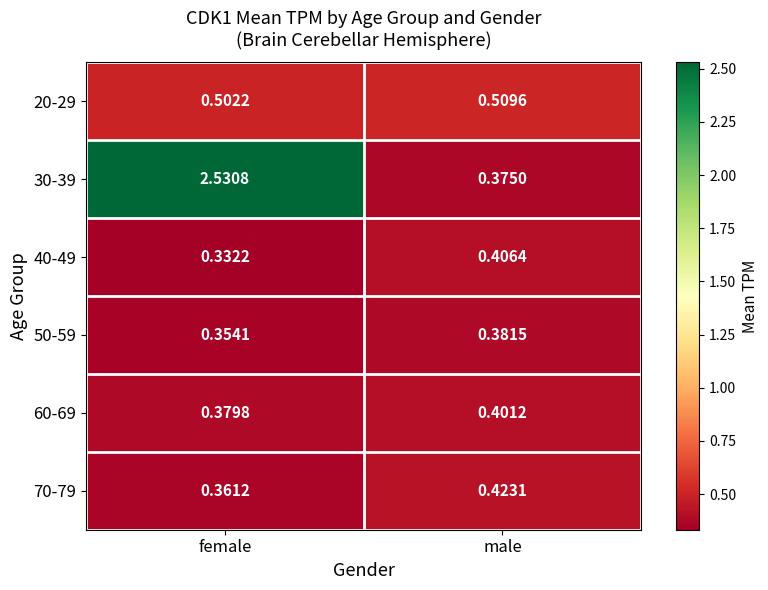

Rank the categories by 70-79 value from highest to lowest.

male, female